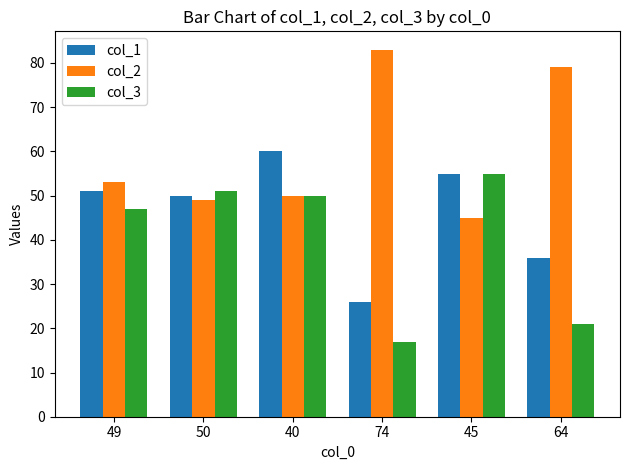

Reading left to right, transcribe all the data shown in this chart.

col_1: 51	50	60	26	55	36
col_2: 53	49	50	83	45	79
col_3: 47	51	50	17	55	21